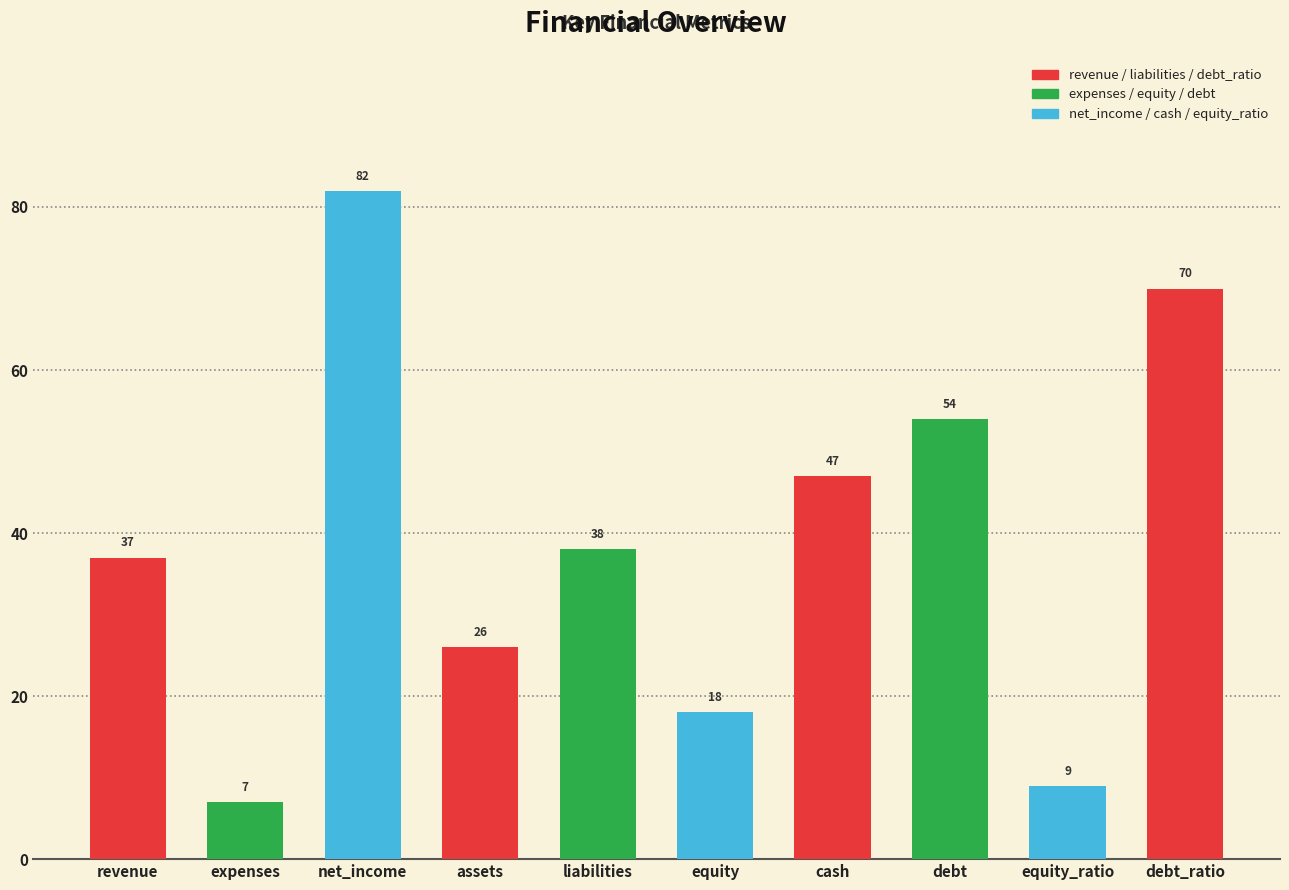

How many data points are less than 38?

5